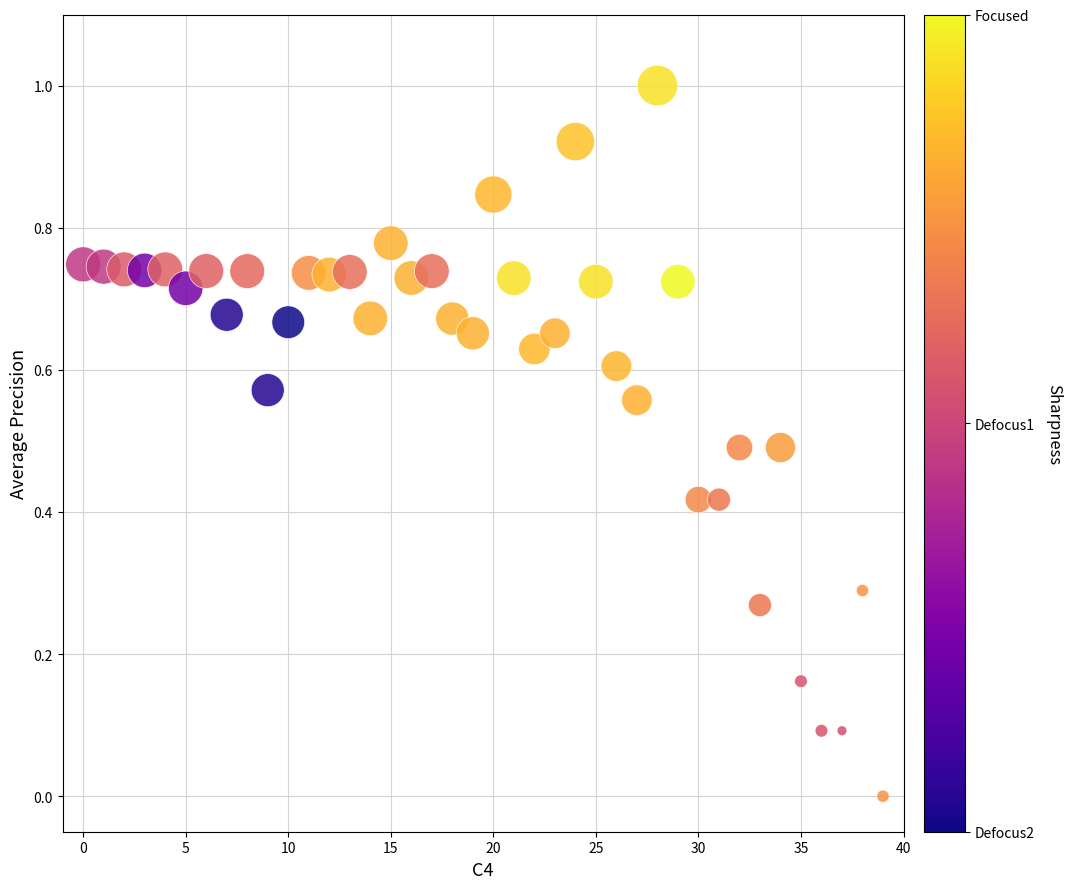

What is the range of Y values (max minus min)?

1.0